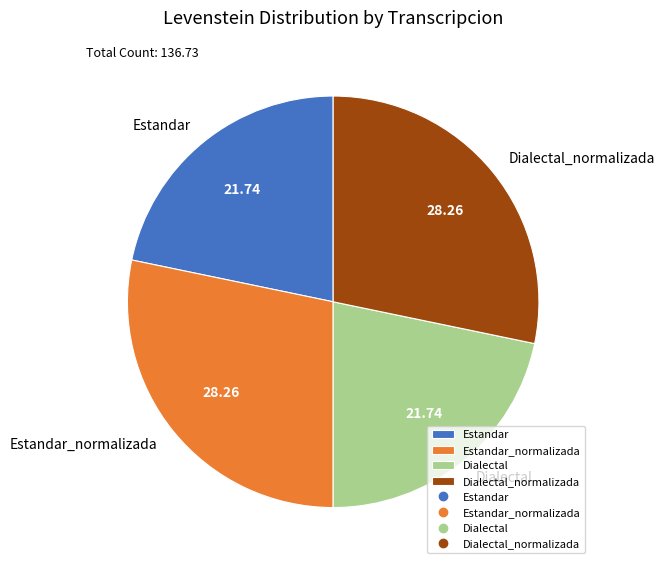

The Estandar slice represents 22% of the pie. True or false?

True